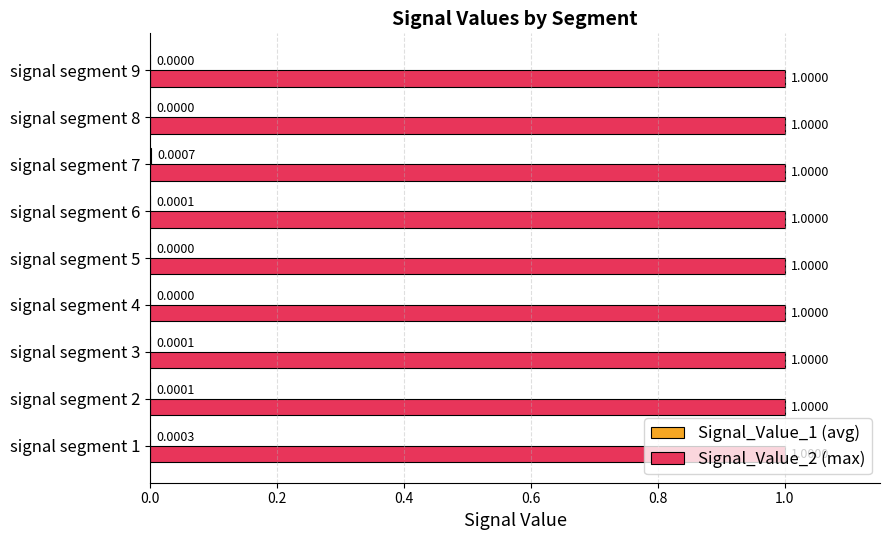

At which category is the sum across all series the highest?

signal segment 7